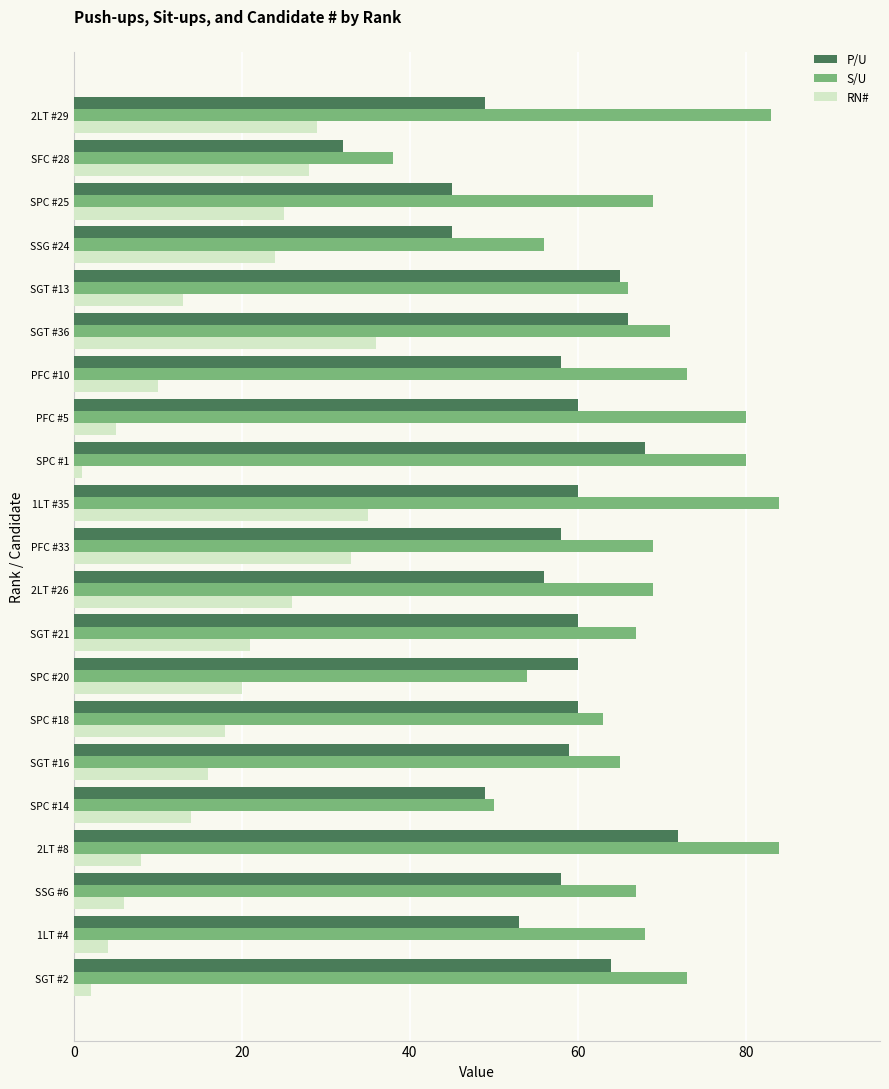

What are all the series names shown in the legend?

P/U, S/U, RN#